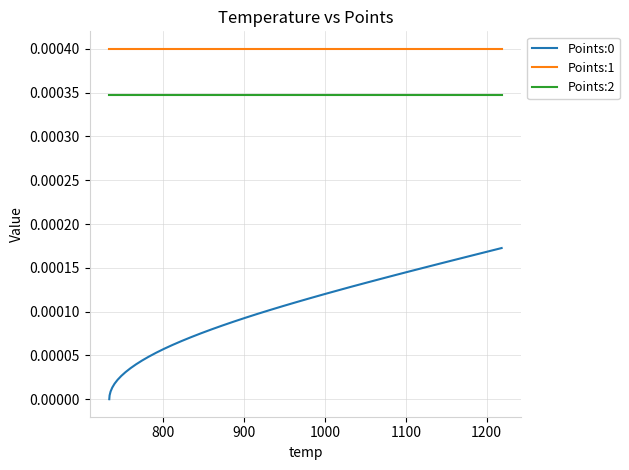

True or false: Points:0 and Points:2 cross at least once.

False